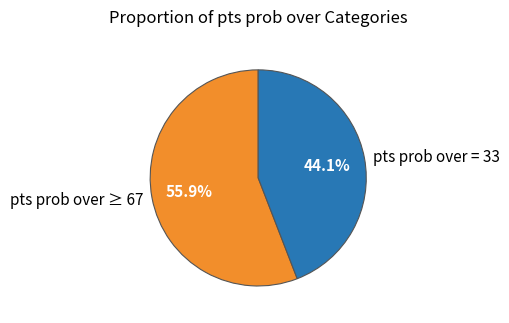

Which category accounts for the majority?

pts prob over ≥ 67